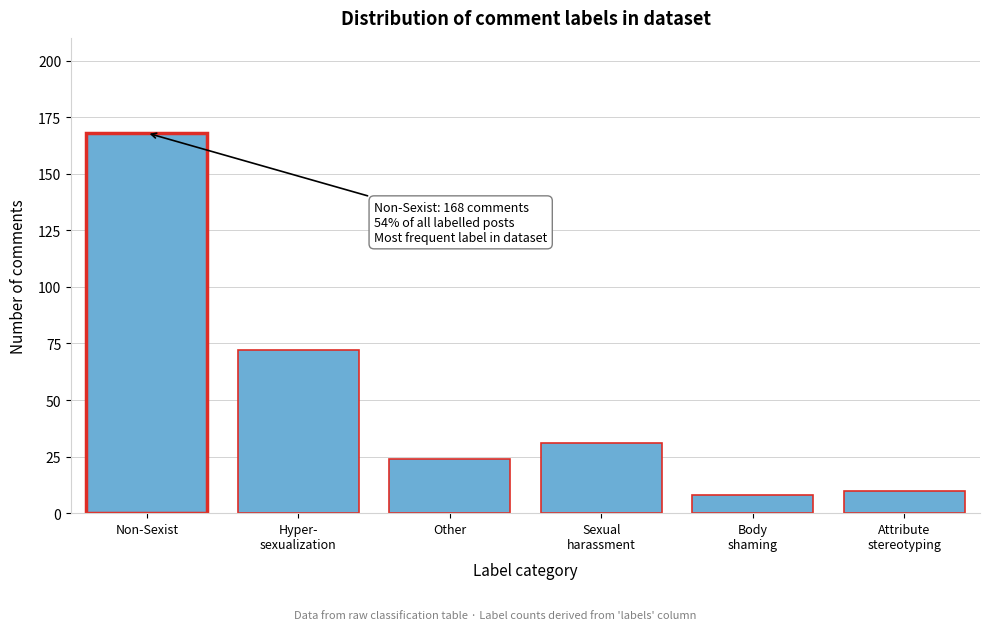

Reading left to right, extract all data points from this chart.

168	72	24	31	8	10